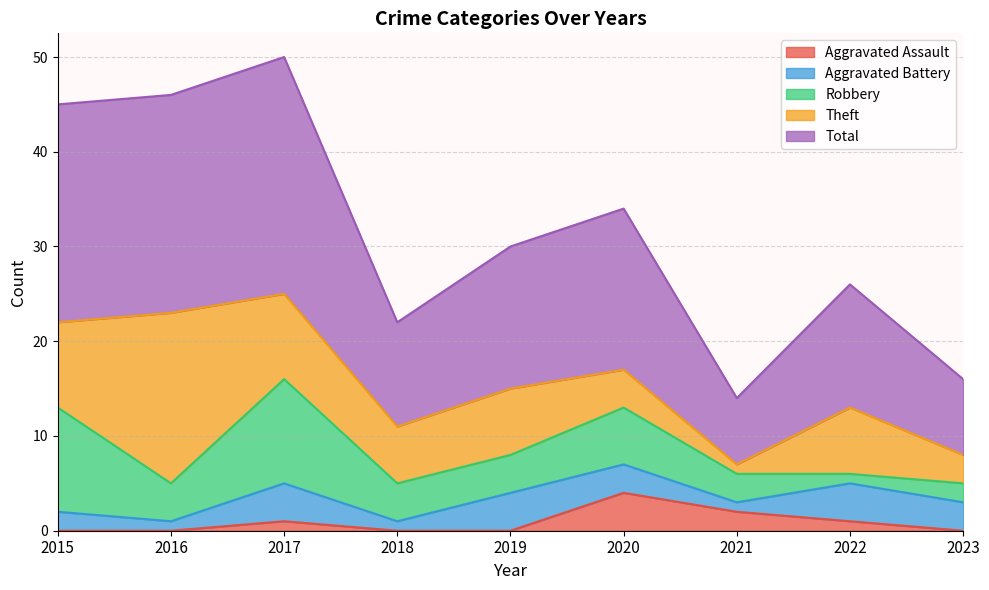

What is the sum of all Robbery values?

46